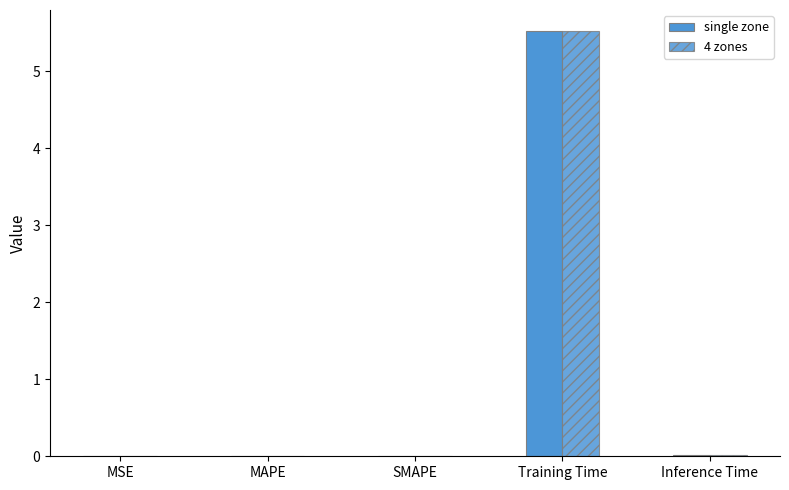

How many groups of bars are there?

5